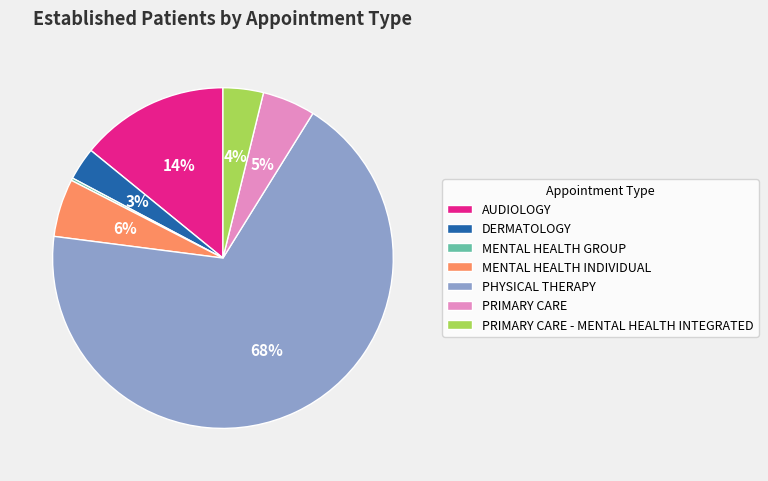

Which category has the biggest portion of the pie?

PHYSICAL THERAPY